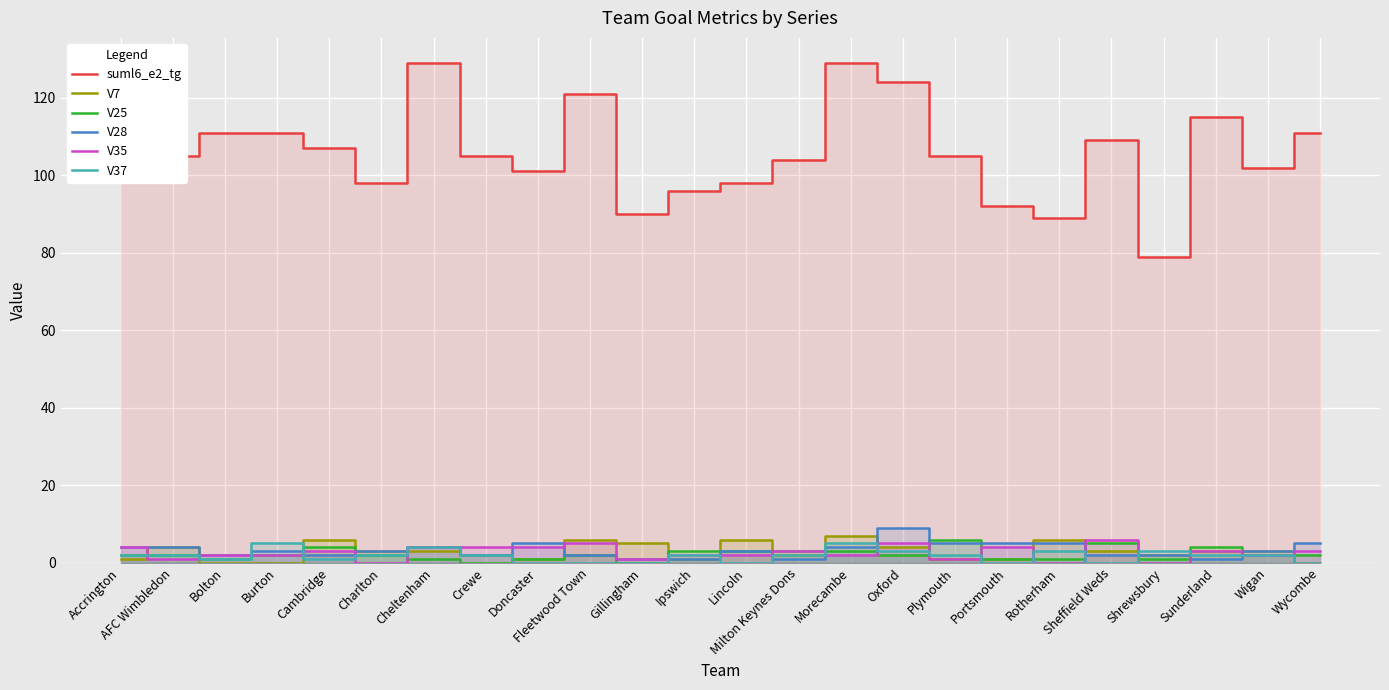

What is the difference between the maximum and minimum values in the V7 series?

7